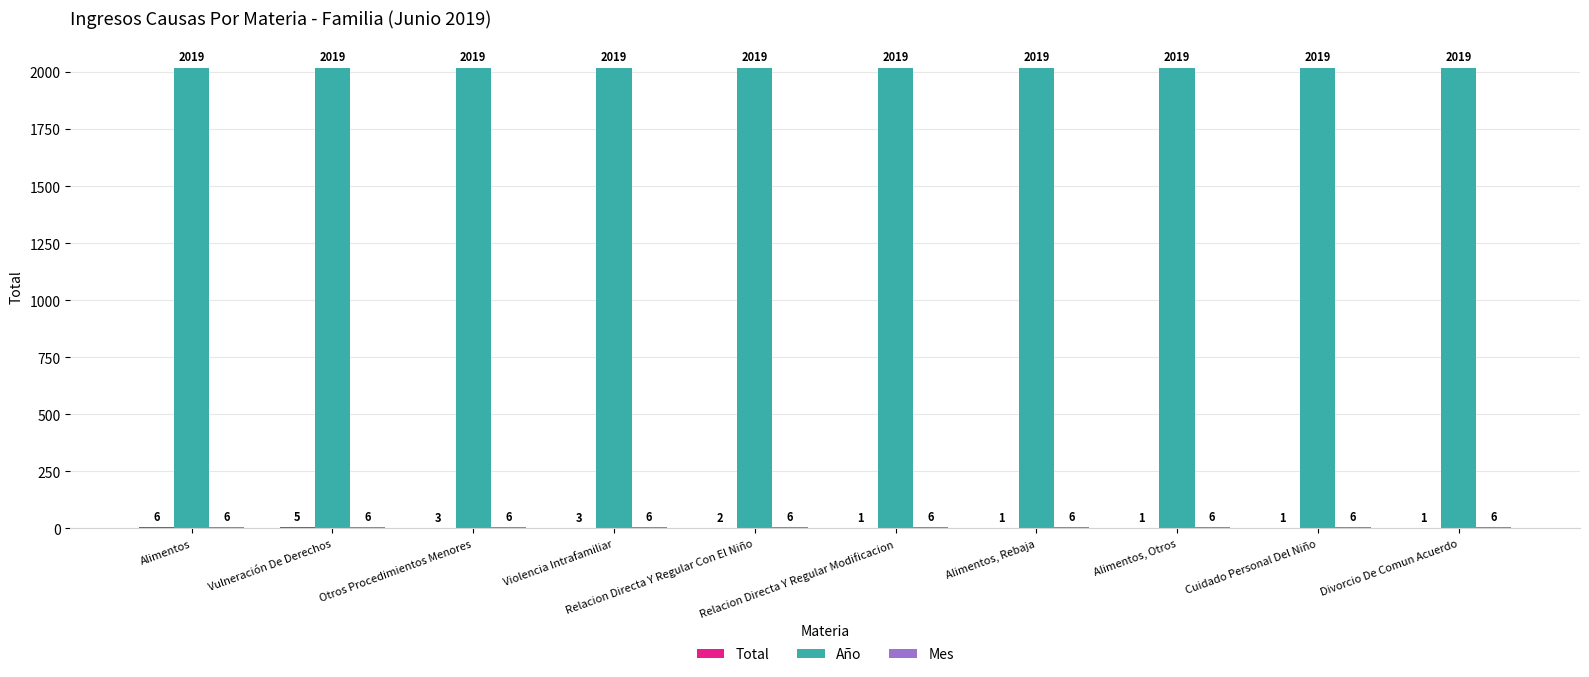

What is the sum of all Año values?

20190